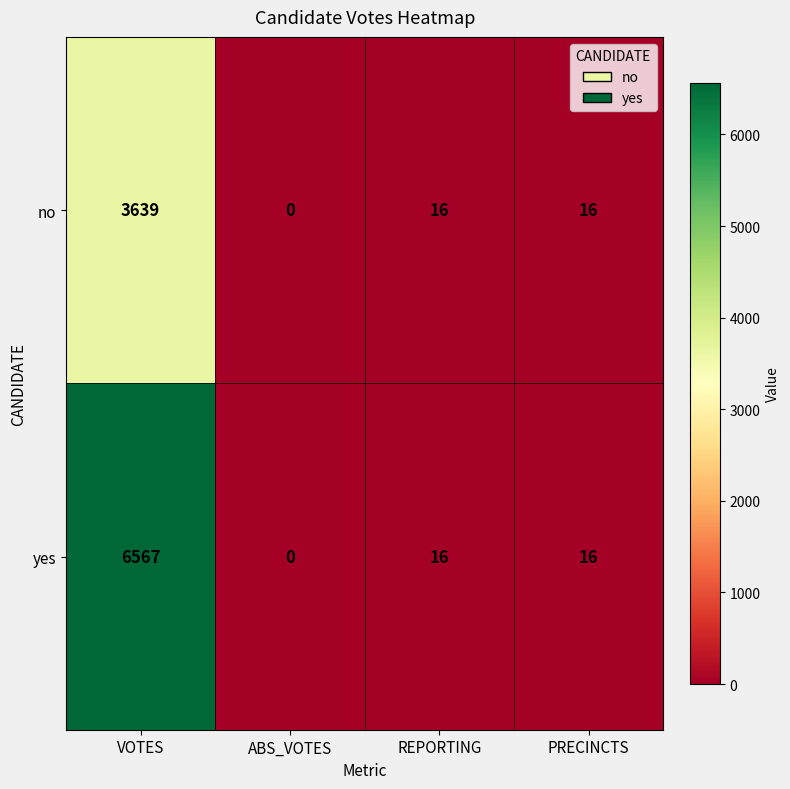

Reading left to right, list all the values displayed in this chart.

no: VOTES=3639	ABS_VOTES=0	REPORTING=16	PRECINCTS=16
yes: VOTES=6567	ABS_VOTES=0	REPORTING=16	PRECINCTS=16